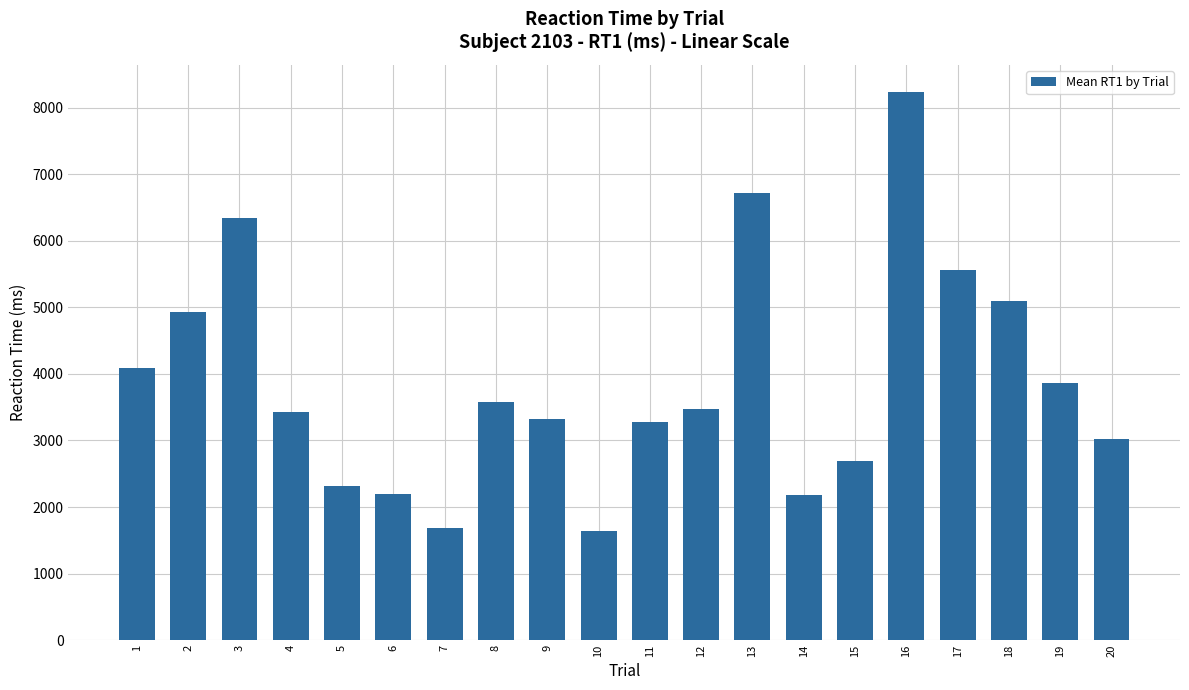

Which category has the highest value across all series?

16